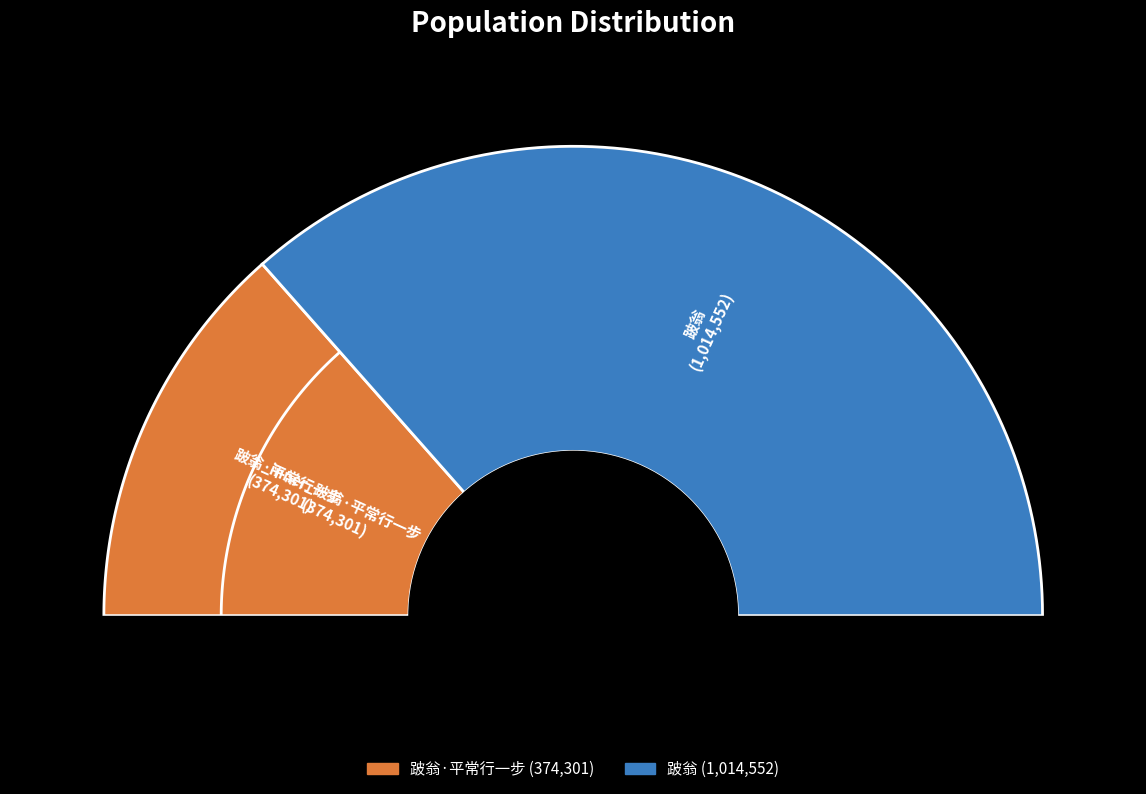

Do 跛翁·平常行一步 and 跛翁 together represent more than half of the pie?

Yes